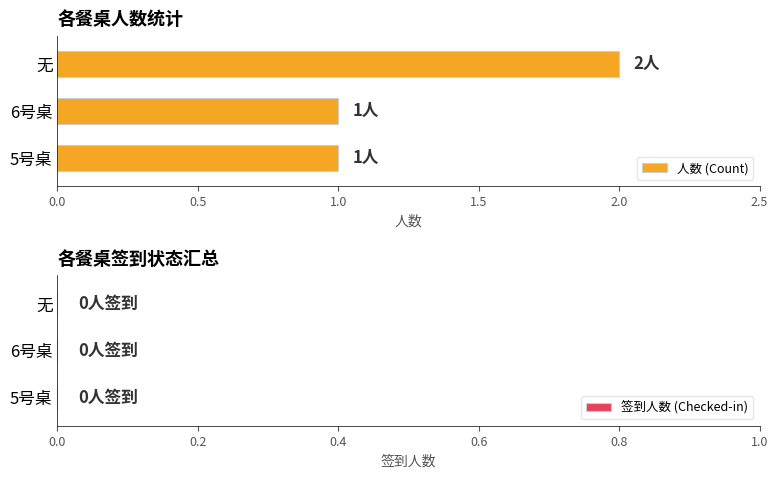

Which label corresponds to the largest value in the chart?

无